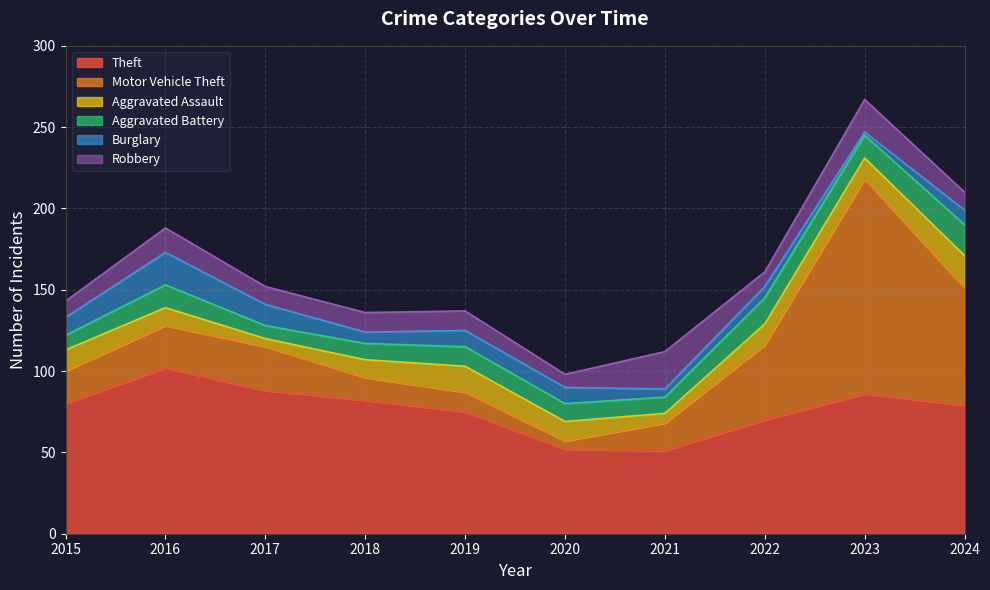

Reading left to right, transcribe all the data shown in this chart.

Theft: 80	102	88	82	75	52	51	70	86	79
Motor Vehicle Theft: 20	26	27	14	12	5	17	46	132	72
Aggravated Assault: 13	11	5	11	16	12	6	13	13	20
Aggravated Battery: 9	14	8	10	12	11	10	16	14	19
Burglary: 11	20	13	7	10	10	5	7	2	9
Robbery: 10	15	11	12	12	8	23	9	20	11